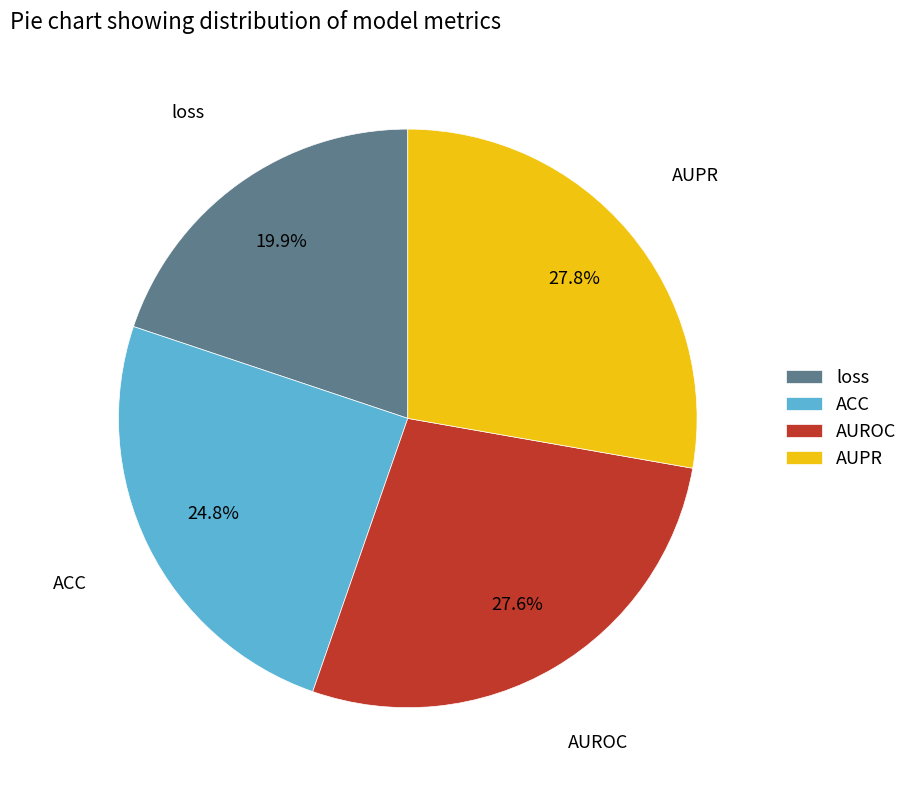

To the nearest percent, what portion does loss represent?

20%